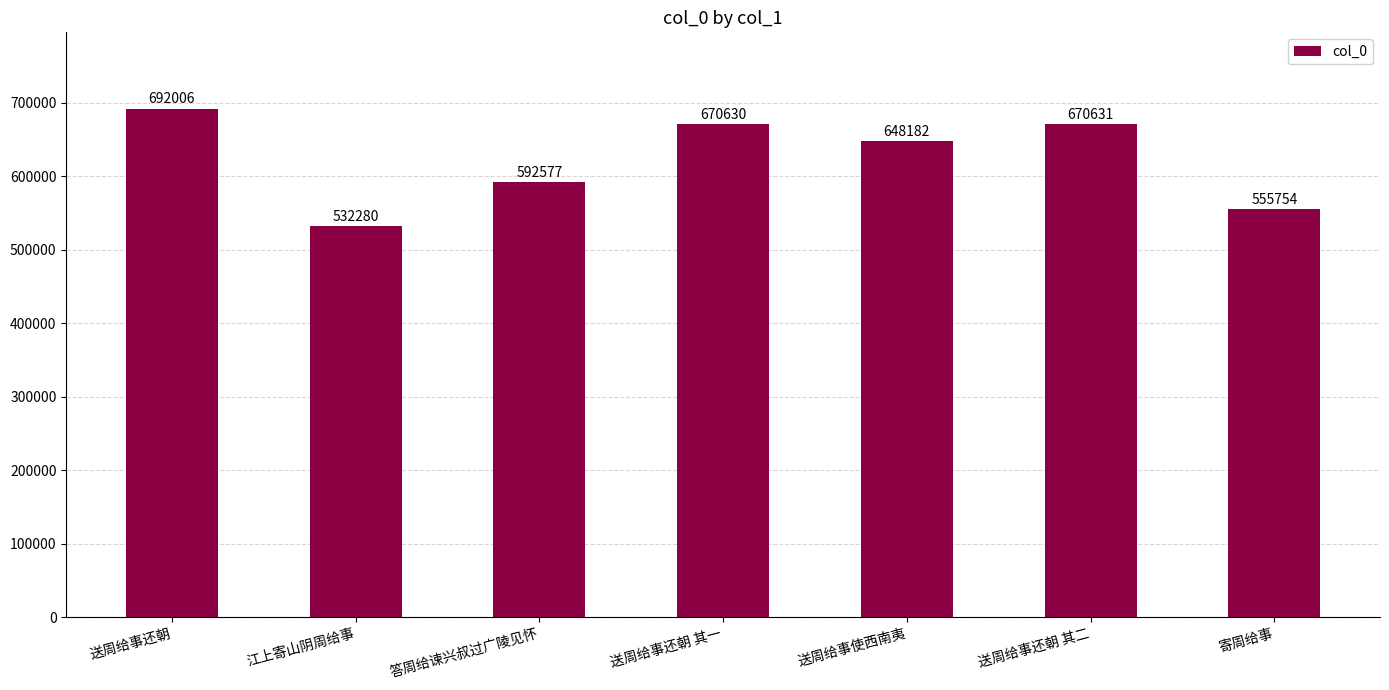

What is the average value?

623151